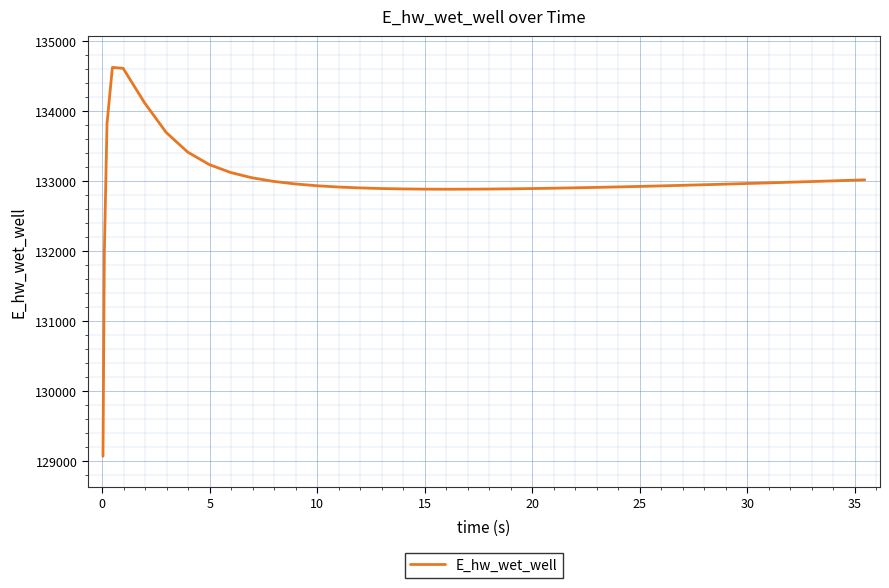

Does the chart display data point markers on the line(s)?

No